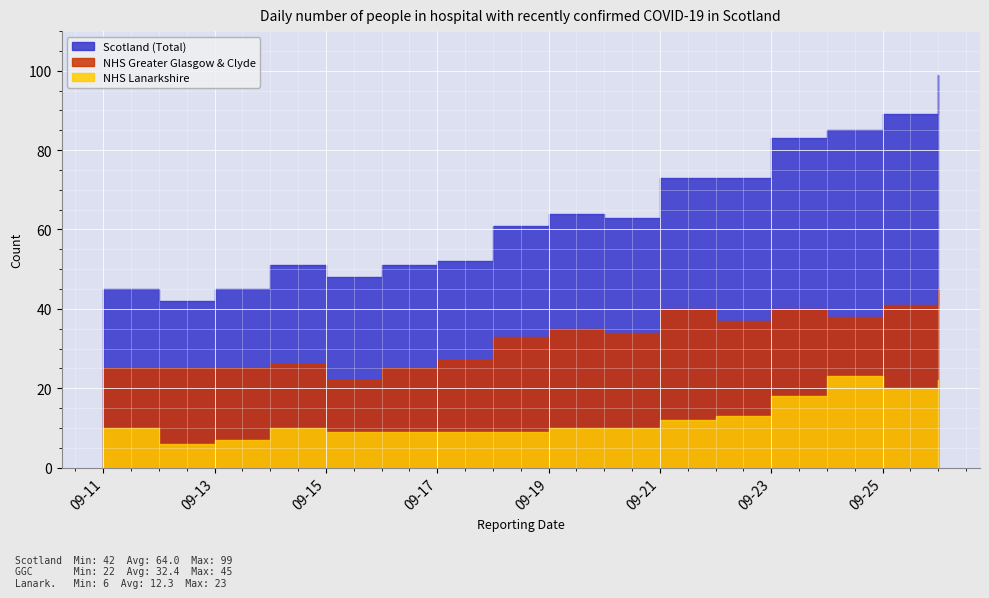

What is the total value across all series at 2020-09-19?

109